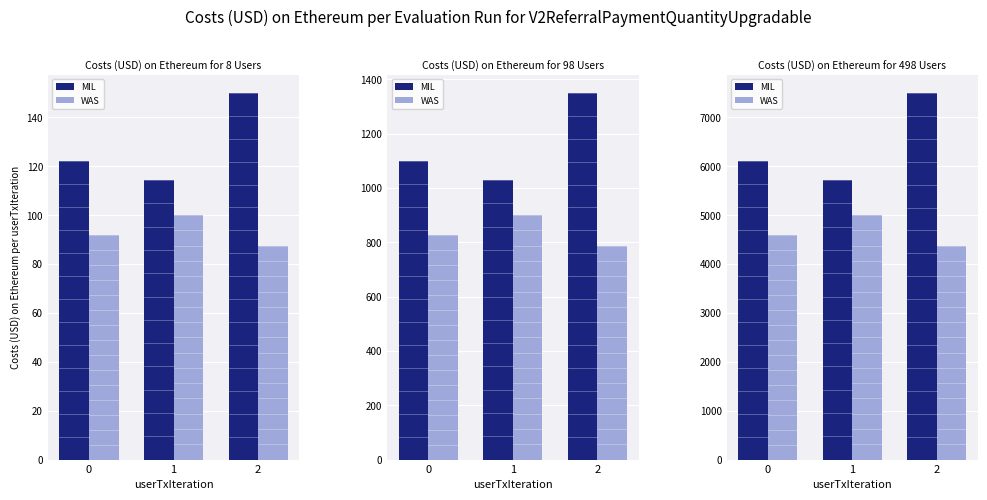

How many distinct data groups are displayed?

2